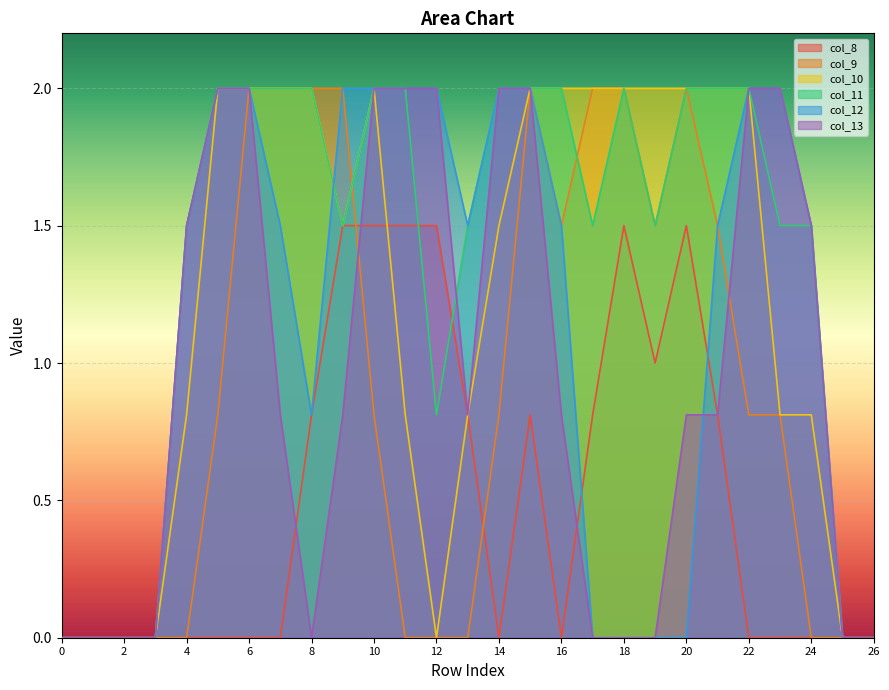

Reading right to left, transcribe all the data shown in this chart.

col_8: 26=0.0	25=0.0	24=0.0	23=0.0	22=0.0	21=0.8	20=1.5	19=1.0	18=1.5	17=0.8	16=0.0	15=0.8	14=0.0	13=0.8	12=1.5	11=1.5	10=1.5	9=1.5	8=0.8	7=0.0	6=0.0	5=0.0	4=0.0	3=0.0	2=0.0	1=0.0	0=0.0
col_9: 26=0.0	25=0.0	24=0.0	23=0.8	22=0.8	21=1.5	20=2.0	19=1.5	18=2.0	17=2.0	16=1.5	15=2.0	14=0.8	13=0.0	12=0.0	11=0.0	10=0.8	9=2.0	8=2.0	7=2.0	6=2.0	5=0.8	4=0.0	3=0.0	2=0.0	1=0.0	0=0.0
col_10: 26=0.0	25=0.0	24=0.8	23=0.8	22=2.0	21=2.0	20=2.0	19=2.0	18=2.0	17=2.0	16=2.0	15=2.0	14=1.5	13=0.8	12=0.0	11=0.8	10=2.0	9=1.5	8=2.0	7=2.0	6=2.0	5=2.0	4=0.8	3=0.0	2=0.0	1=0.0	0=0.0
col_11: 26=0.0	25=0.0	24=1.5	23=1.5	22=2.0	21=2.0	20=2.0	19=1.5	18=2.0	17=1.5	16=2.0	15=2.0	14=2.0	13=1.5	12=0.8	11=2.0	10=2.0	9=1.5	8=2.0	7=2.0	6=2.0	5=2.0	4=1.5	3=0.0	2=0.0	1=0.0	0=0.0
col_12: 26=0.0	25=0.0	24=1.5	23=2.0	22=2.0	21=1.5	20=0.0	19=0.0	18=0.0	17=0.0	16=1.5	15=2.0	14=2.0	13=1.5	12=2.0	11=2.0	10=2.0	9=2.0	8=0.8	7=1.5	6=2.0	5=2.0	4=1.5	3=0.0	2=0.0	1=0.0	0=0.0
col_13: 26=0.0	25=0.0	24=1.5	23=2.0	22=2.0	21=0.8	20=0.8	19=0.0	18=0.0	17=0.0	16=0.8	15=2.0	14=2.0	13=0.8	12=2.0	11=2.0	10=2.0	9=0.8	8=0.0	7=0.8	6=2.0	5=2.0	4=1.5	3=0.0	2=0.0	1=0.0	0=0.0